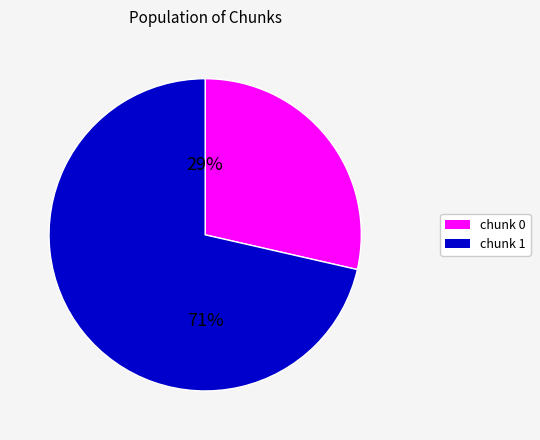

To the nearest percent, what is the average slice percentage?

50%